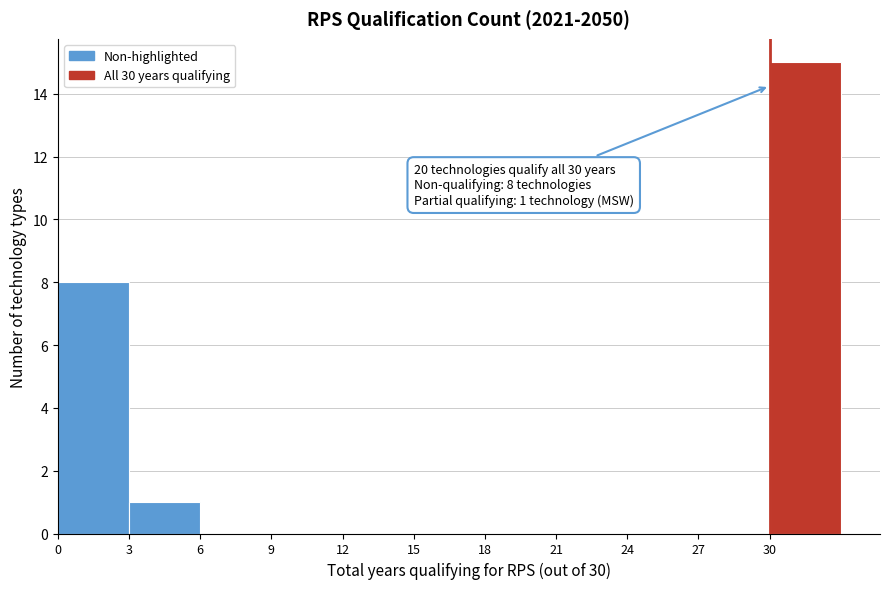

Which range on the x-axis has the tallest bar?

30 to 33